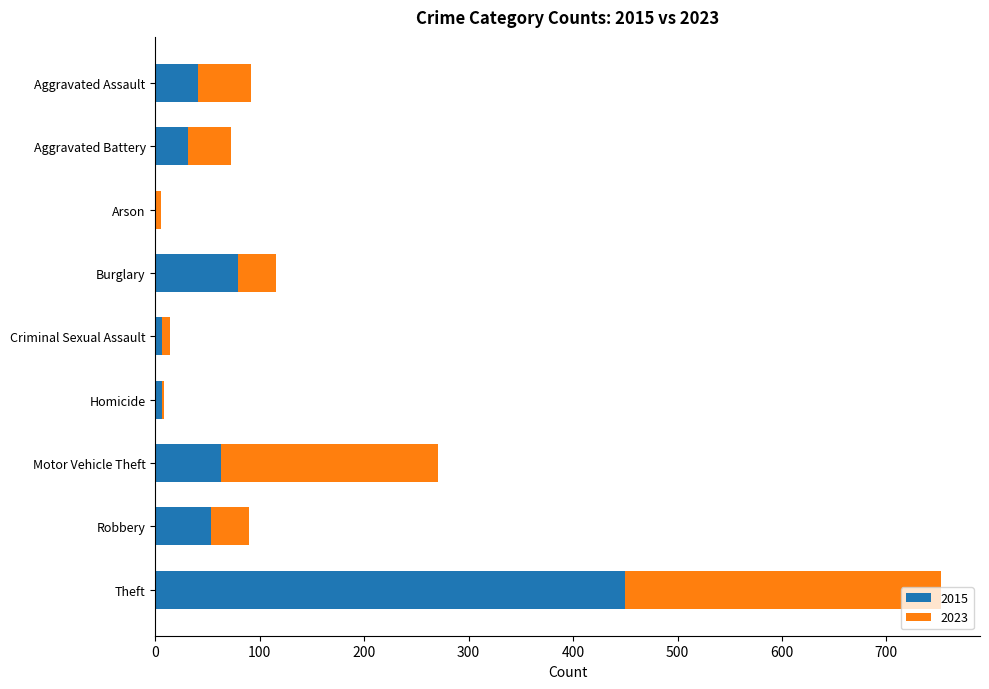

At which category is the sum across all series the highest?

Theft